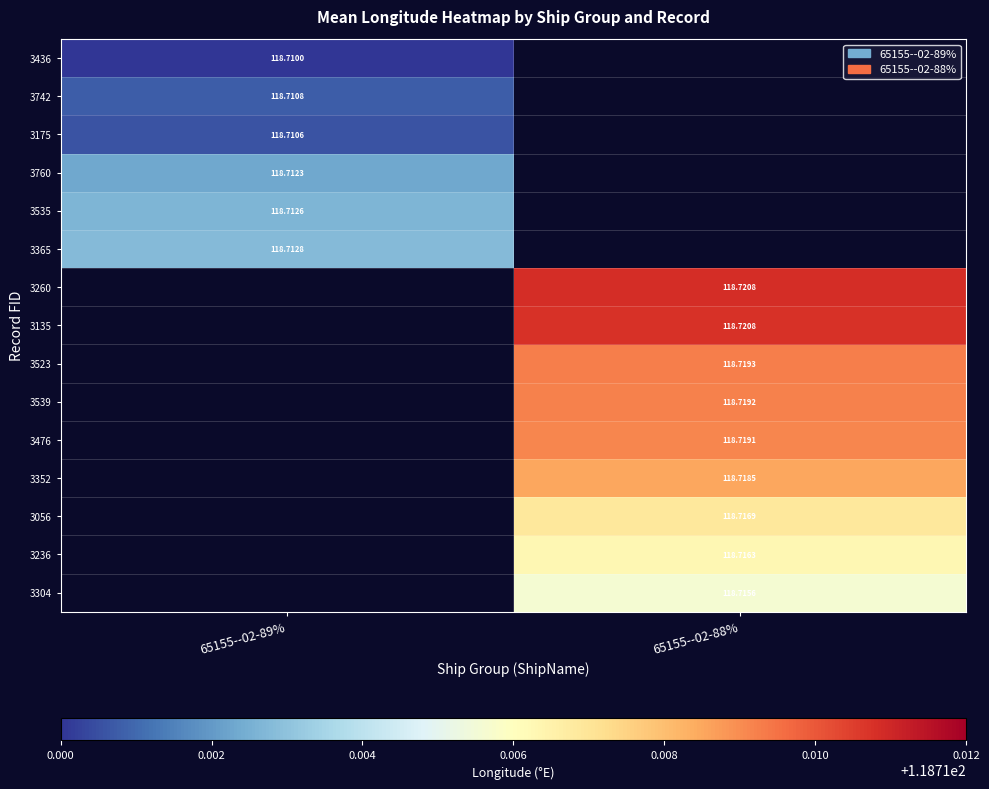

How many series are shown in this chart?

15